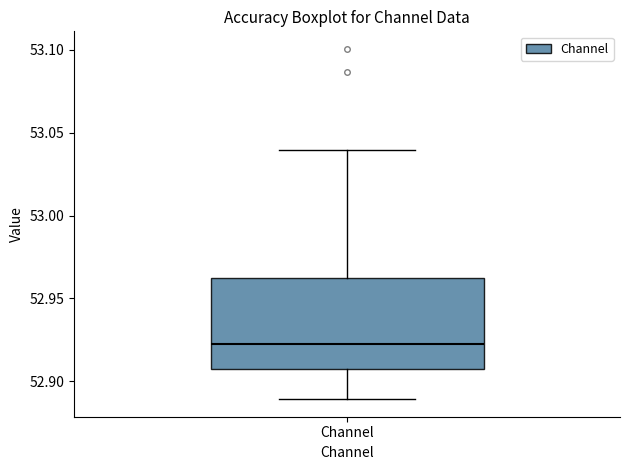

Where is the upper edge of the box for Channel on the y-axis? The values are not printed on the chart, so give them approximately, as read against the axis.

52.960